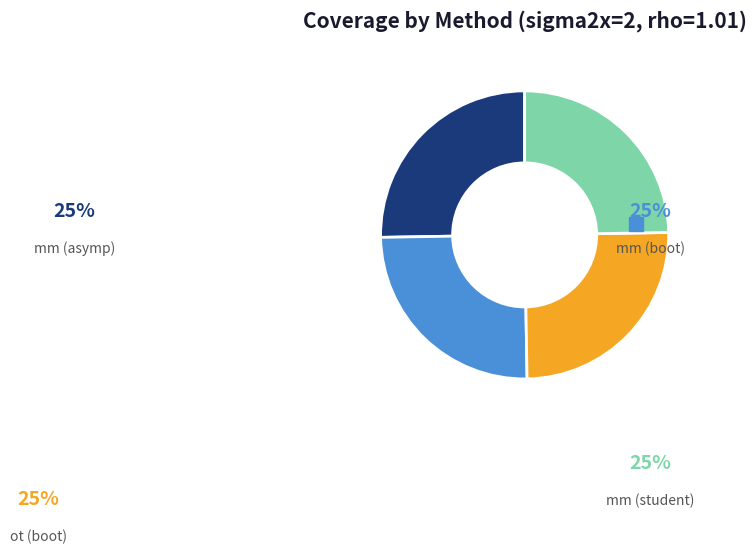

Does mm (student) represent more than half of the total?

No